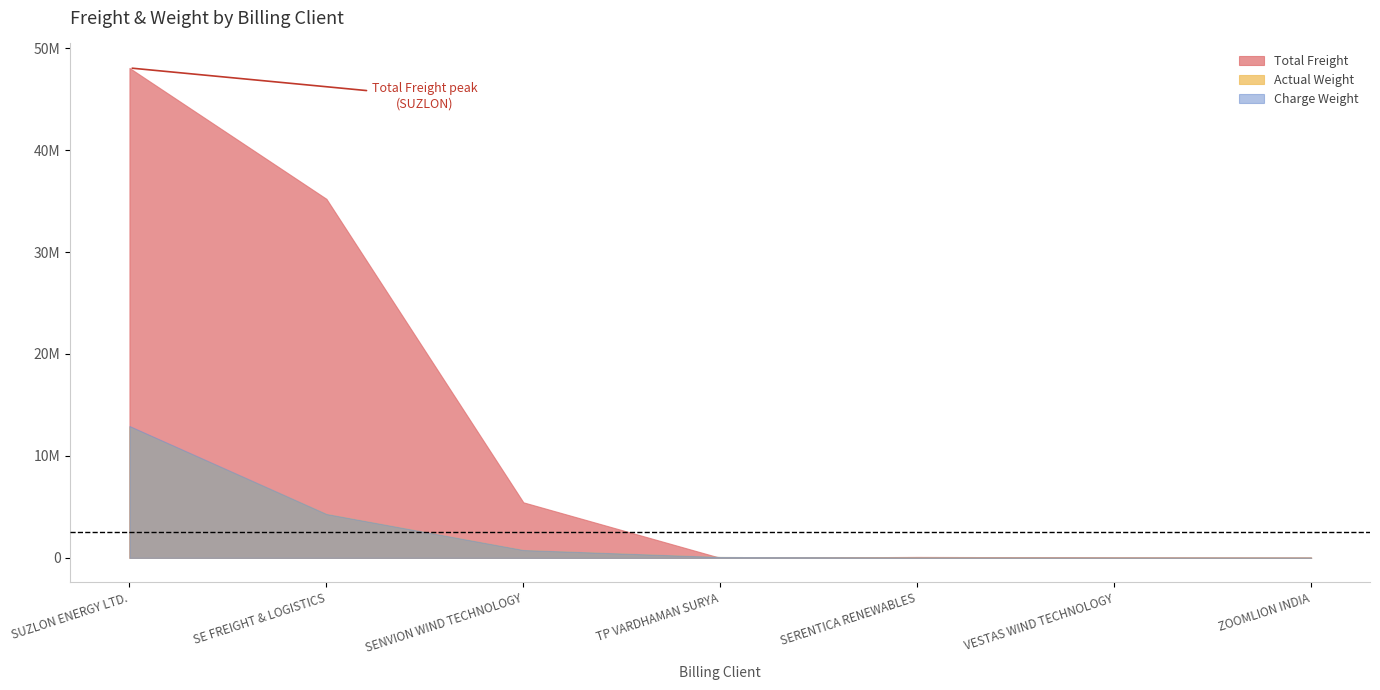

Which series has the largest range (max minus min)?

Total Freight